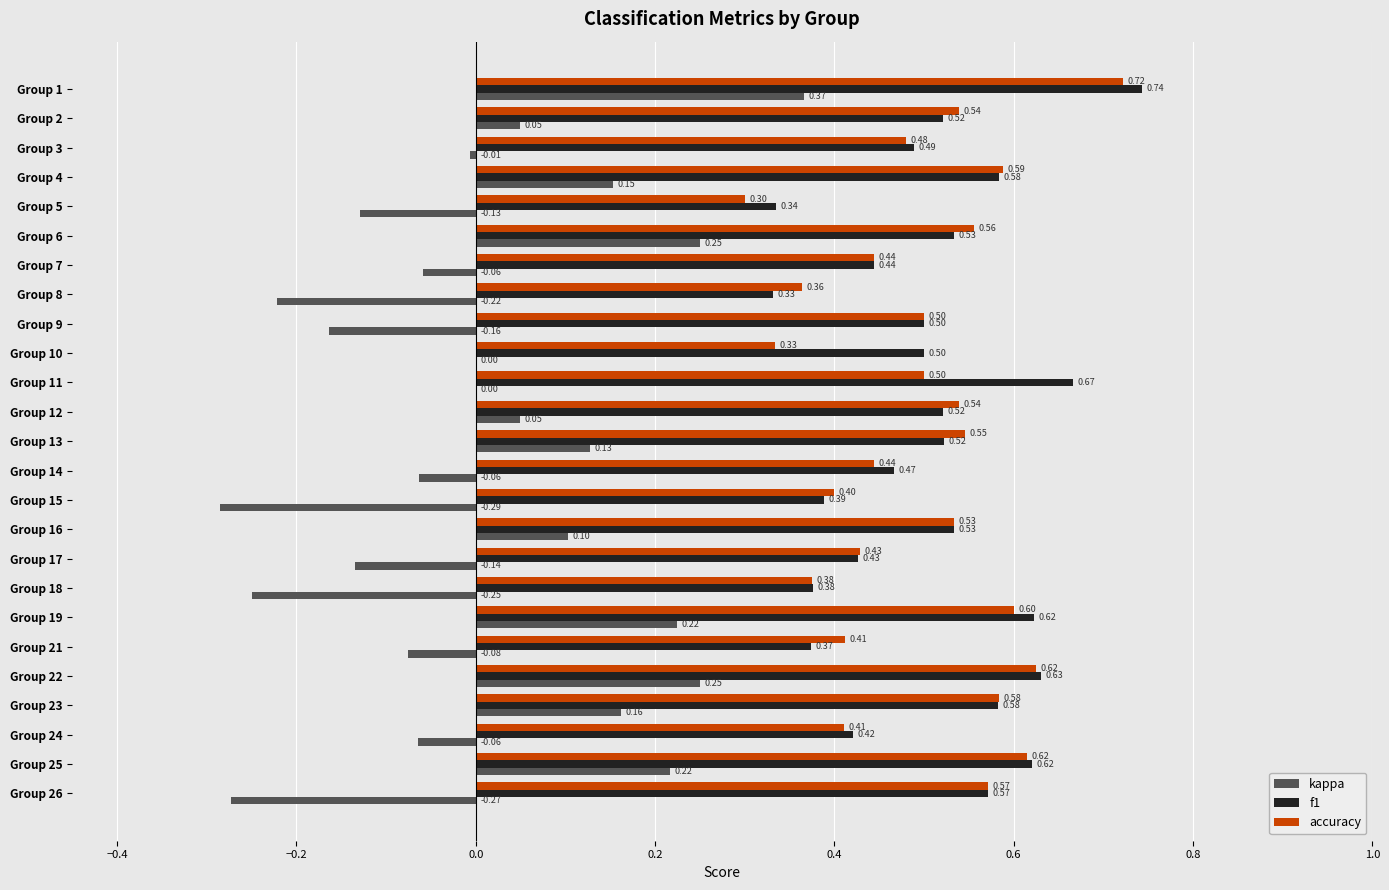

Which series has the largest range (max minus min)?

kappa